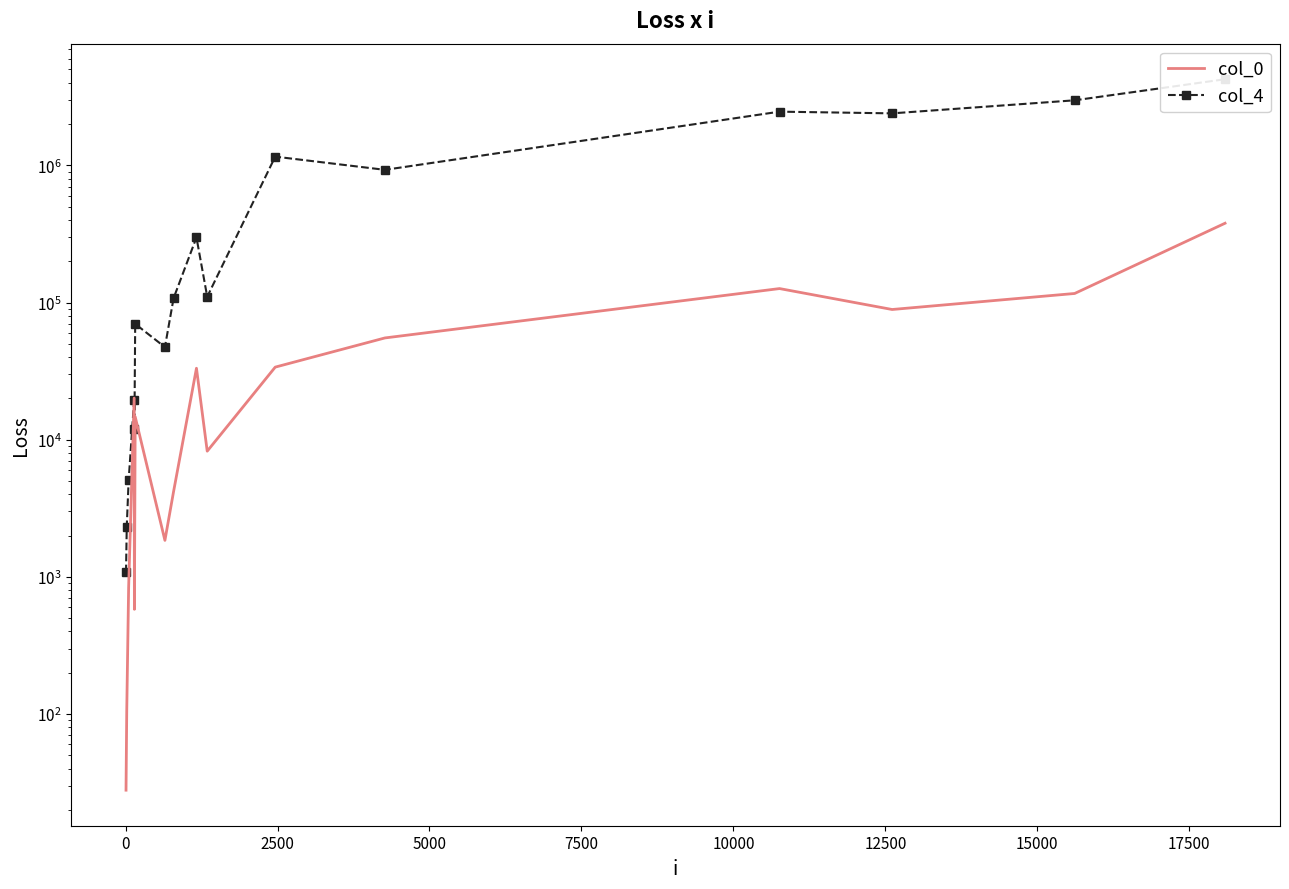

How many interior local valleys does the col_4 series have?

5